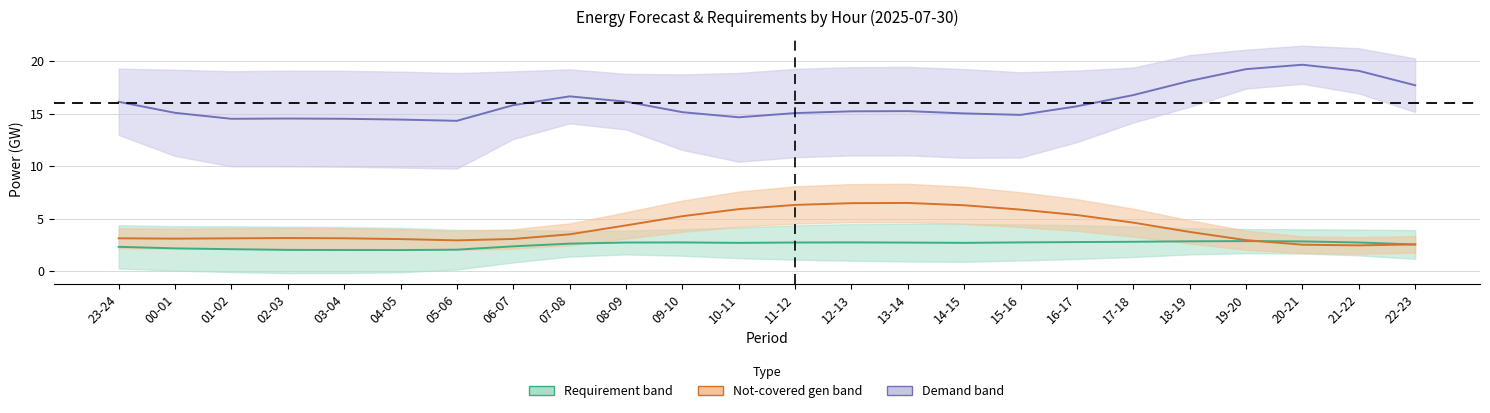

Reading left to right, what are all the values shown in this chart?

req_pow_res: 23-24=2.3	00-01=2.2	01-02=2.1	02-03=2.0	03-04=2.0	04-05=2.0	05-06=2.1	06-07=2.4	07-08=2.6	08-09=2.7	09-10=2.7	10-11=2.7	11-12=2.7	12-13=2.8	13-14=2.7	14-15=2.7	15-16=2.8	16-17=2.8	17-18=2.8	18-19=2.9	19-20=2.9	20-21=2.8	21-22=2.7	22-23=2.6
pred_gen_res_not_cov: 23-24=3.1	00-01=3.1	01-02=3.1	02-03=3.2	03-04=3.1	04-05=3.1	05-06=2.9	06-07=3.1	07-08=3.5	08-09=4.4	09-10=5.2	10-11=5.9	11-12=6.3	12-13=6.5	13-14=6.5	14-15=6.3	15-16=5.9	16-17=5.4	17-18=4.6	18-19=3.7	19-20=3.0	20-21=2.5	21-22=2.5	22-23=2.6
grid_demand_fcst: 23-24=16.1	00-01=15.1	01-02=14.5	02-03=14.5	03-04=14.5	04-05=14.4	05-06=14.3	06-07=15.8	07-08=16.7	08-09=16.1	09-10=15.1	10-11=14.7	11-12=15.1	12-13=15.2	13-14=15.2	14-15=15.0	15-16=14.9	16-17=15.7	17-18=16.8	18-19=18.1	19-20=19.2	20-21=19.7	21-22=19.1	22-23=17.7